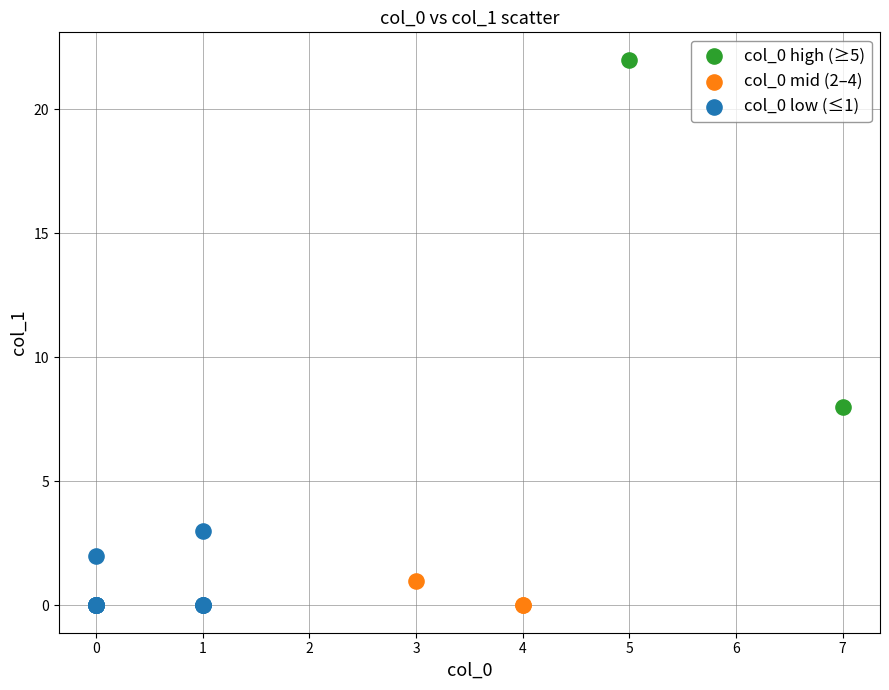

Which series has the largest Y range (max minus min)?

col_0 high (≥5)